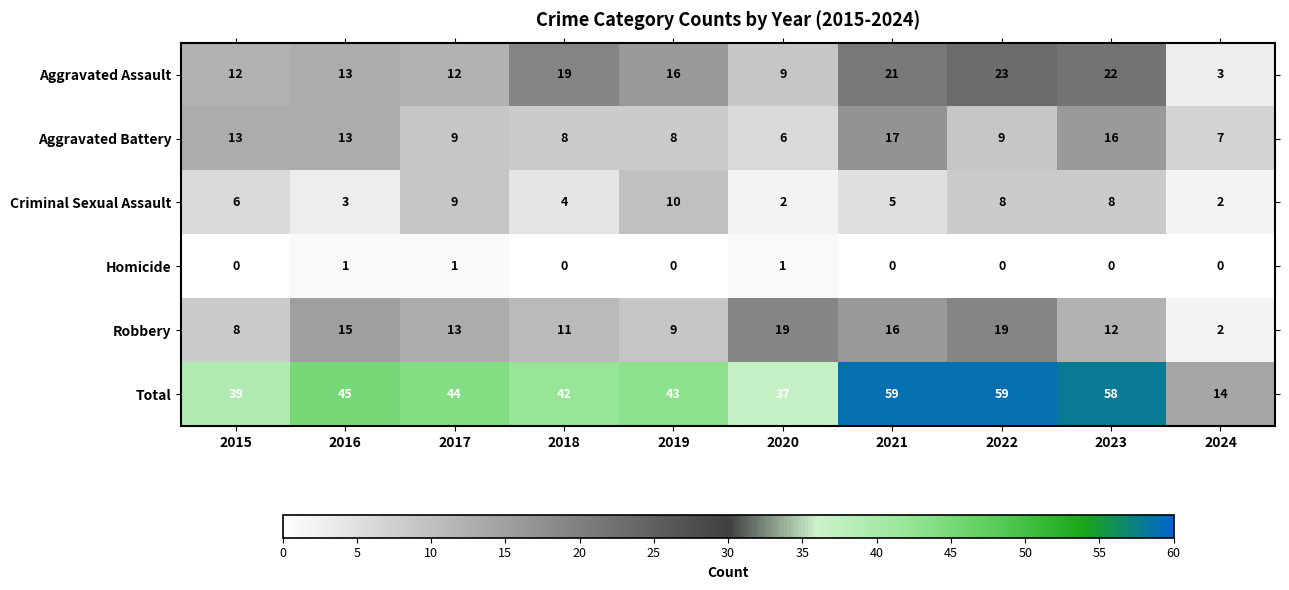

Count the number of categories in the chart.

10